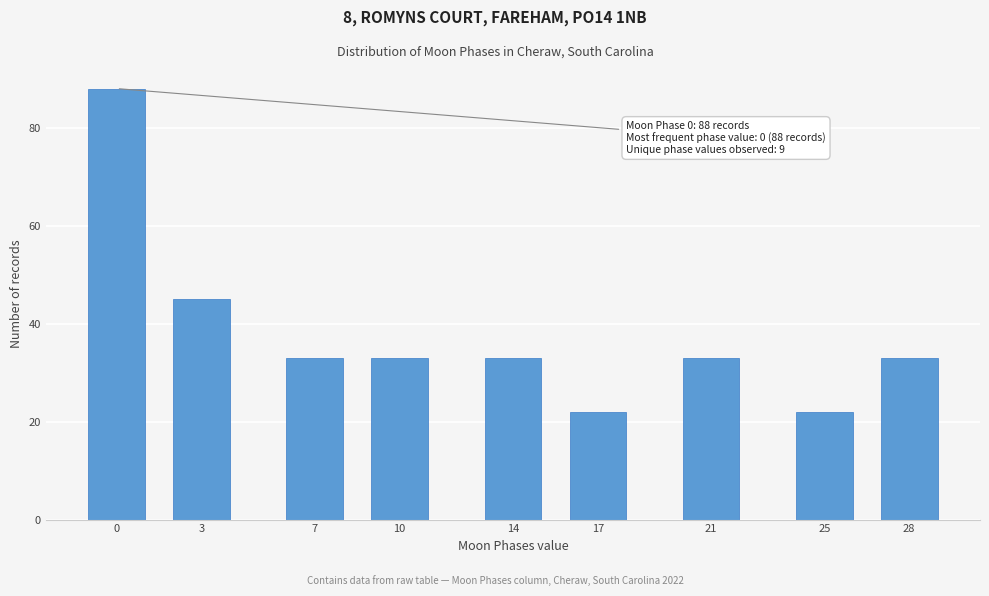

Reading left to right, what are all the values shown in this chart?

88	45	33	33	33	22	33	22	33